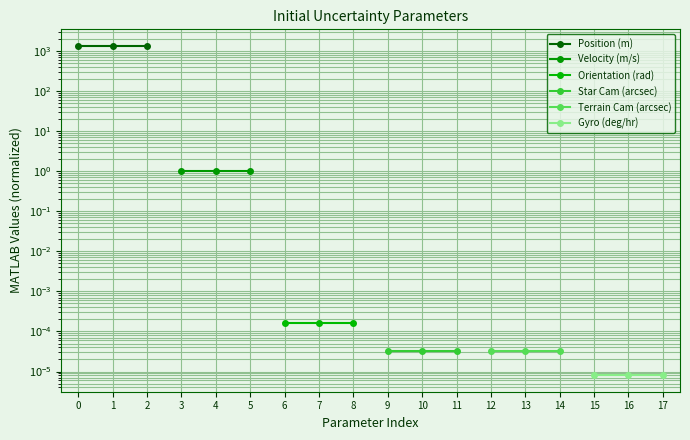

How many distinct data groups are displayed?

6